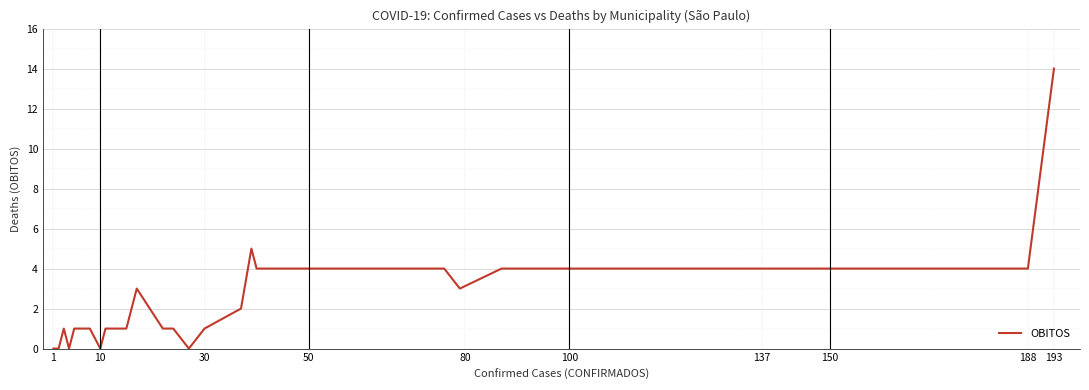

Reading left to right, what are all the values shown in this chart?

0	0	1	0	1	1	0	1	1	1	3	1	1	0	1	2	5	4	4	3	4	4	4	14